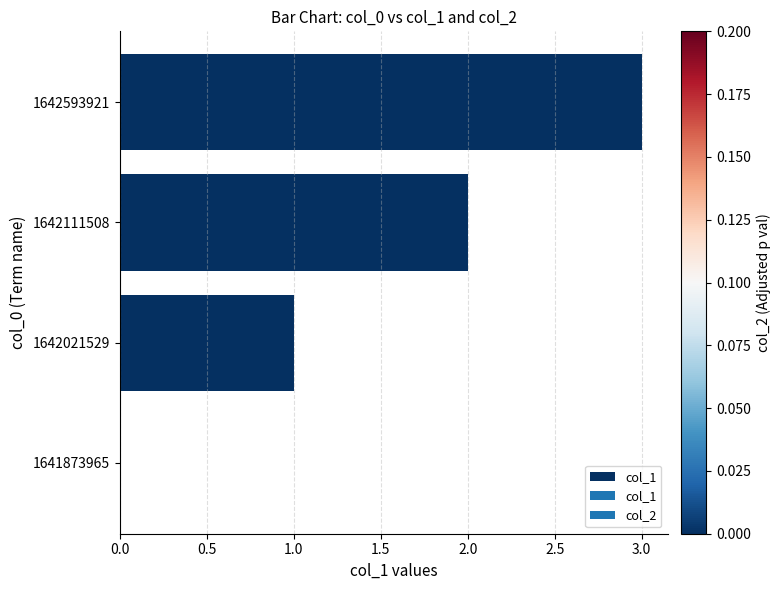

What is the sum of all values?

6